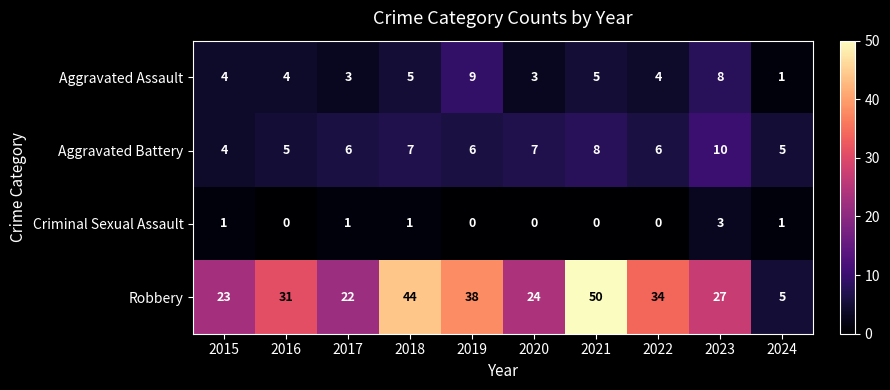

Rank the series at 2017 from highest to lowest value.

Robbery, Aggravated Battery, Aggravated Assault, Criminal Sexual Assault